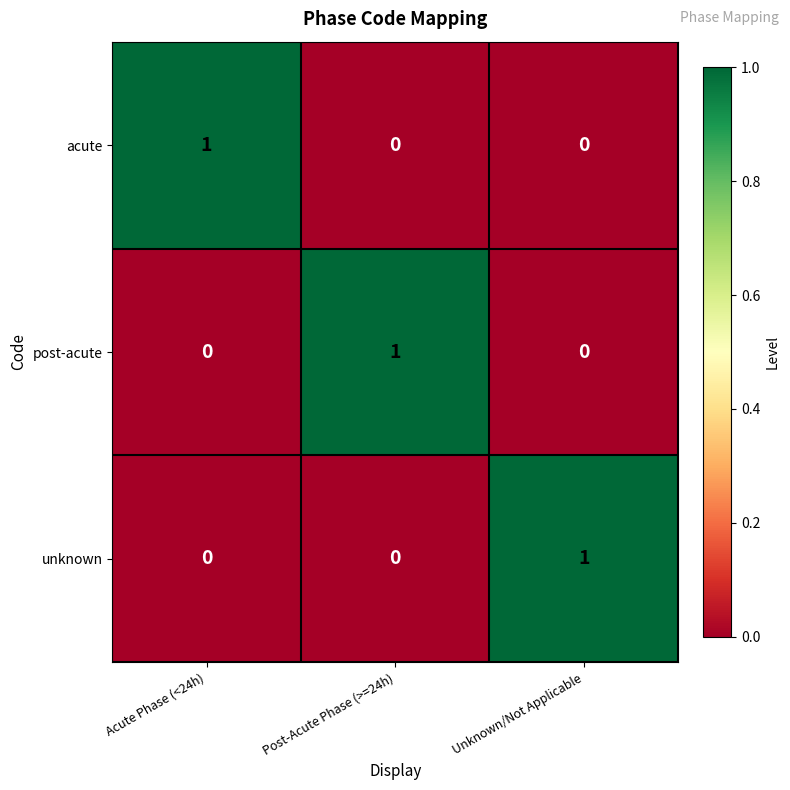

At how many categories does at least one series exceed 0?

3